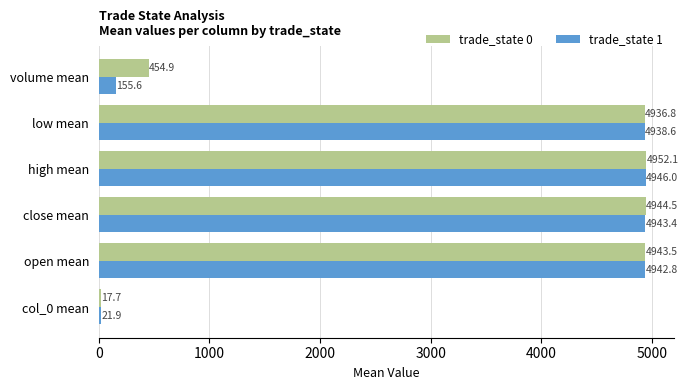

What value does the trade_state 0 series have at low mean?

4936.8